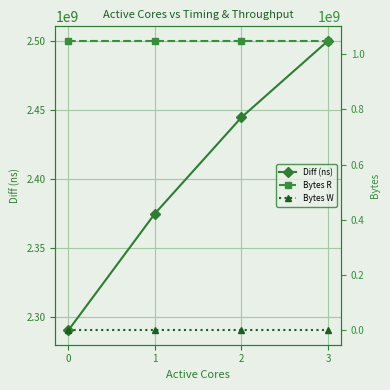

The Diff (ns) series shows 2500106993 at 3. True or false?

True